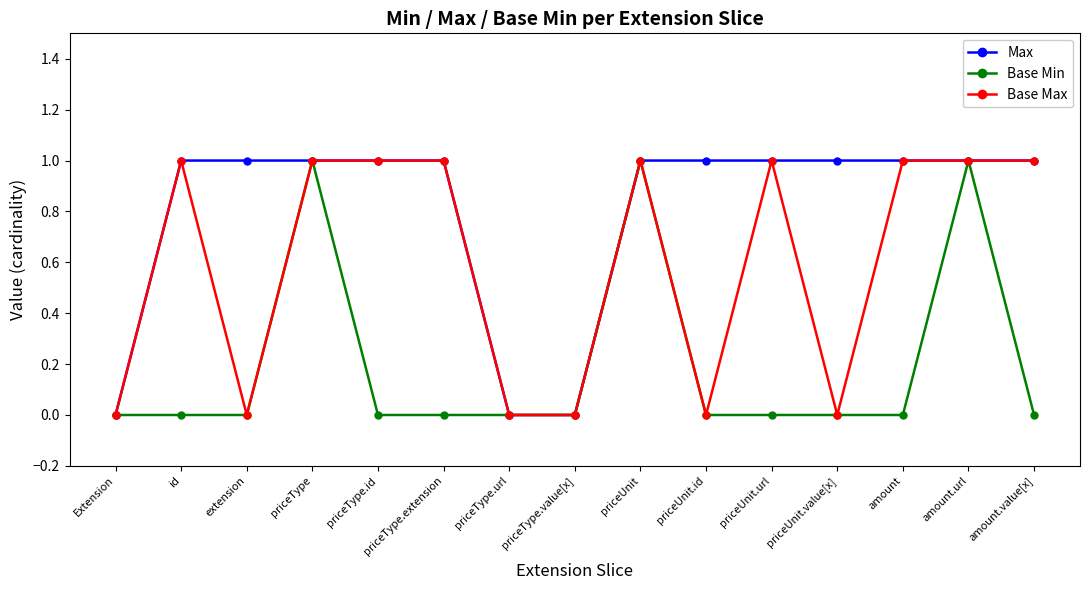

List the series in order of their overall mean, highest first.

Max, Base Max, Base Min